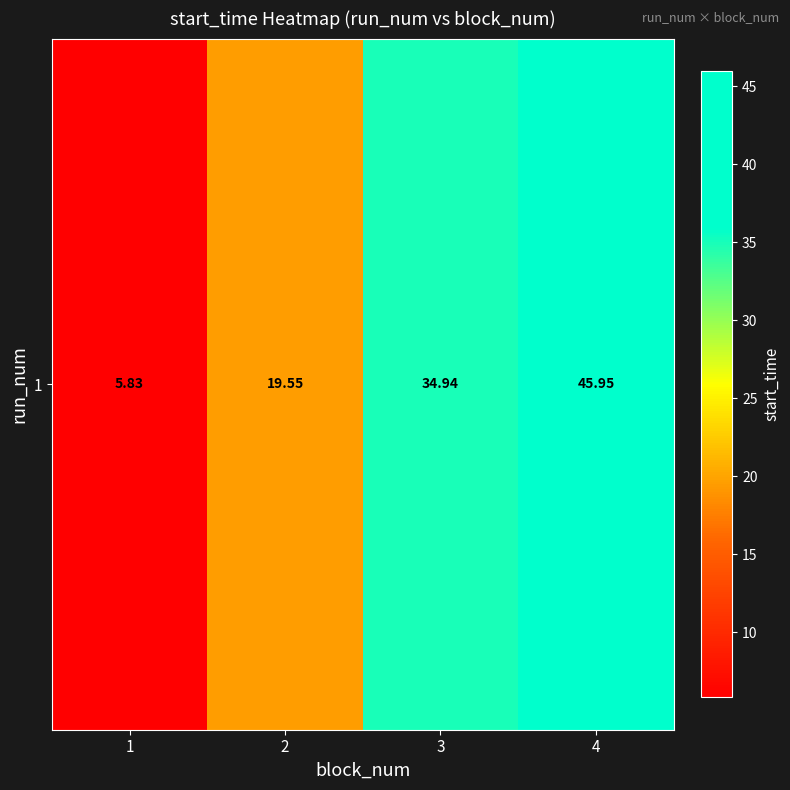

What is the sum of all values?

106.3